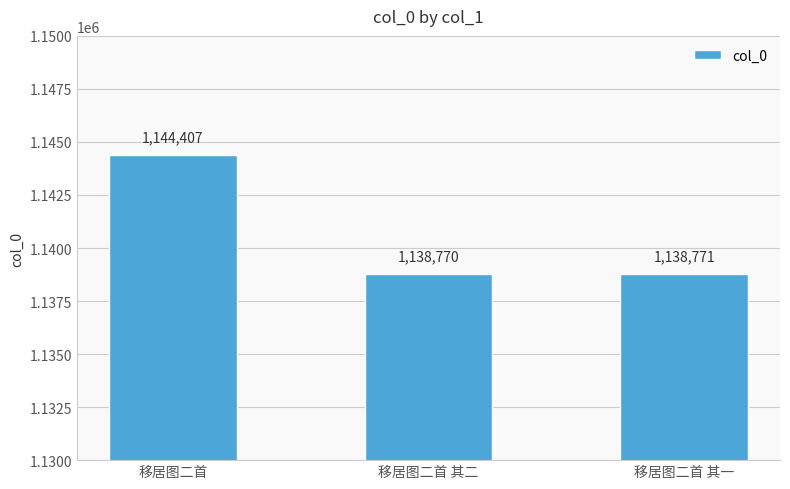

Rank the categories by value from highest to lowest.

移居图二首, 移居图二首 其一, 移居图二首 其二